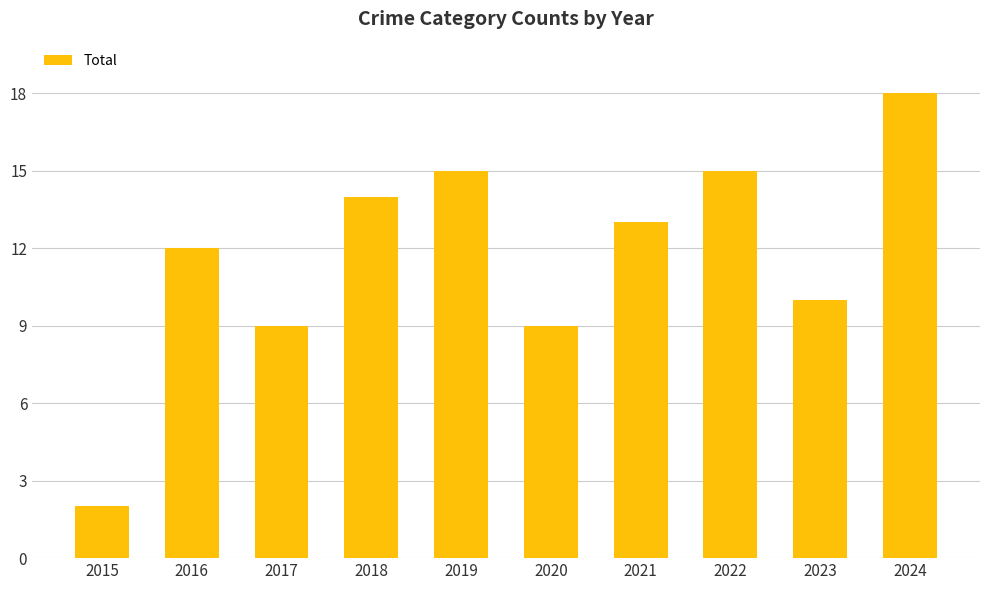

How many data points are less than 13?

5